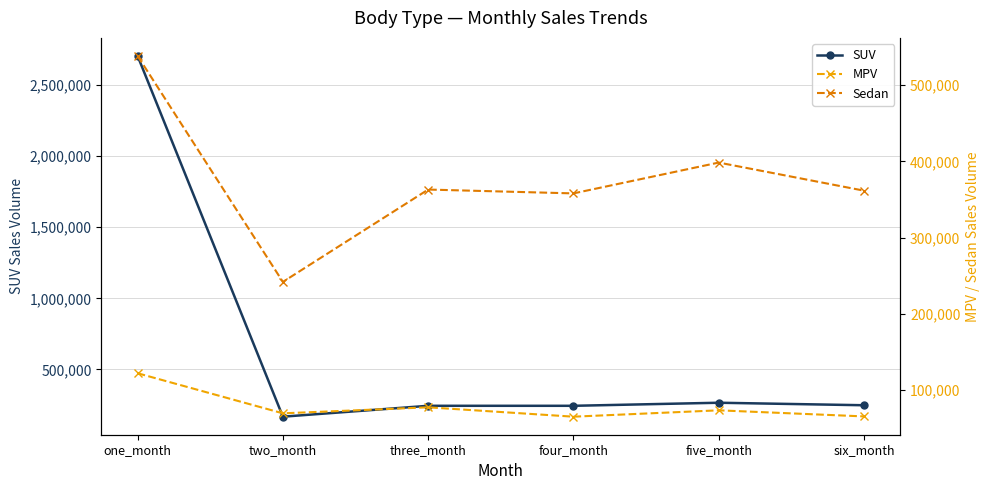

Between which two adjacent categories do SUV and Sedan first intersect?

one_month and two_month